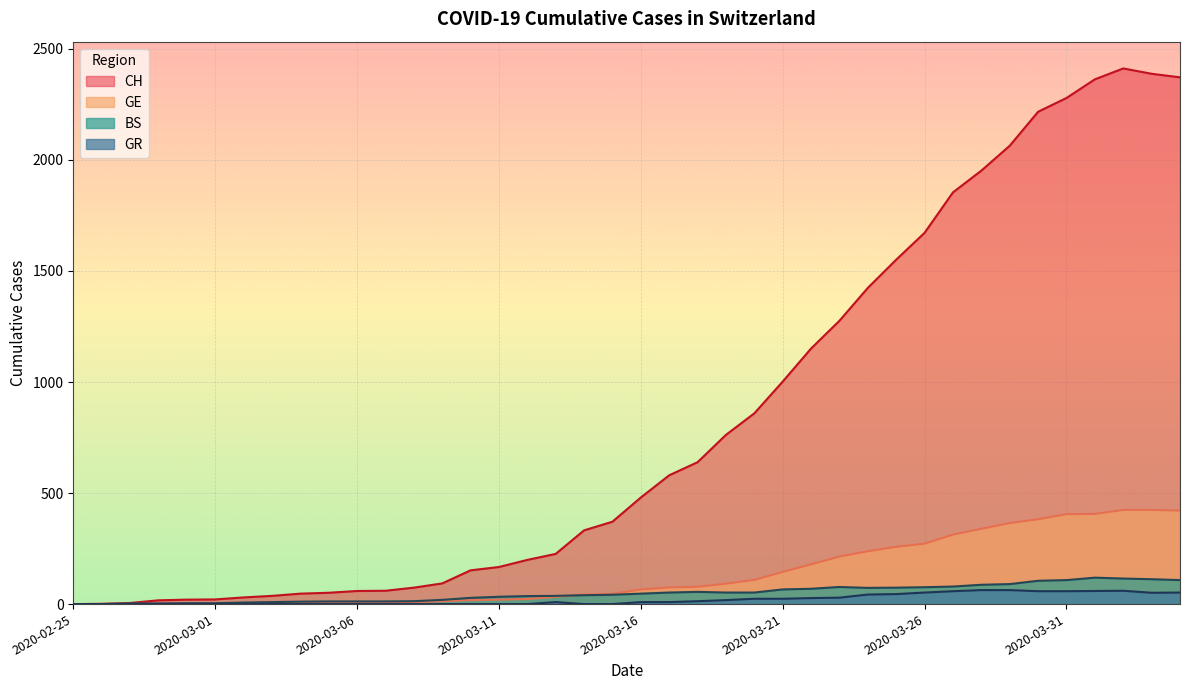

What are all the series names shown in the legend?

CH, GE, BS, GR